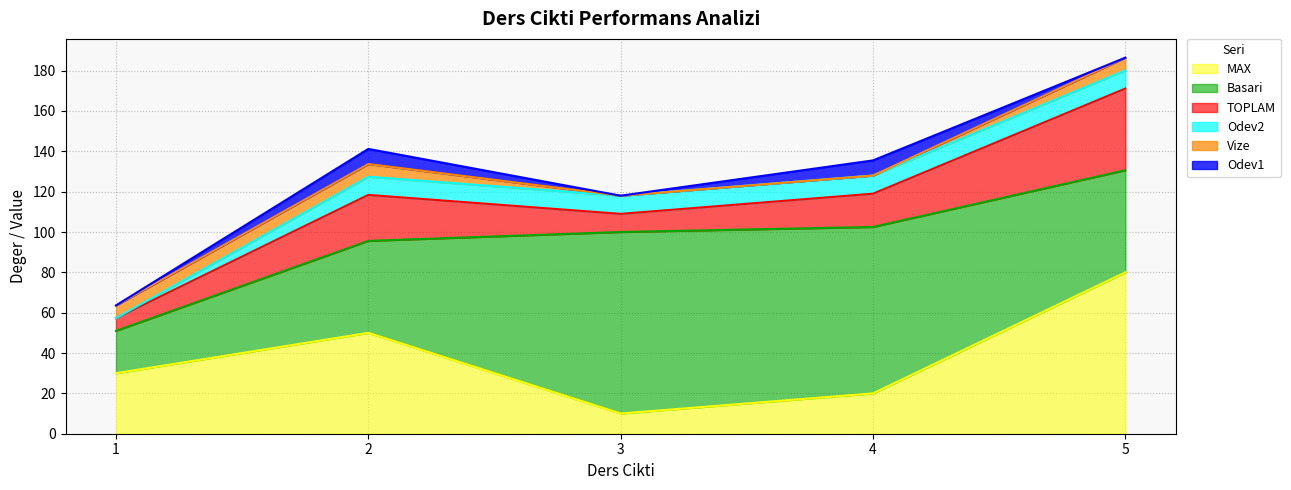

Between 3 and 5, which series saw the biggest shift?

MAX